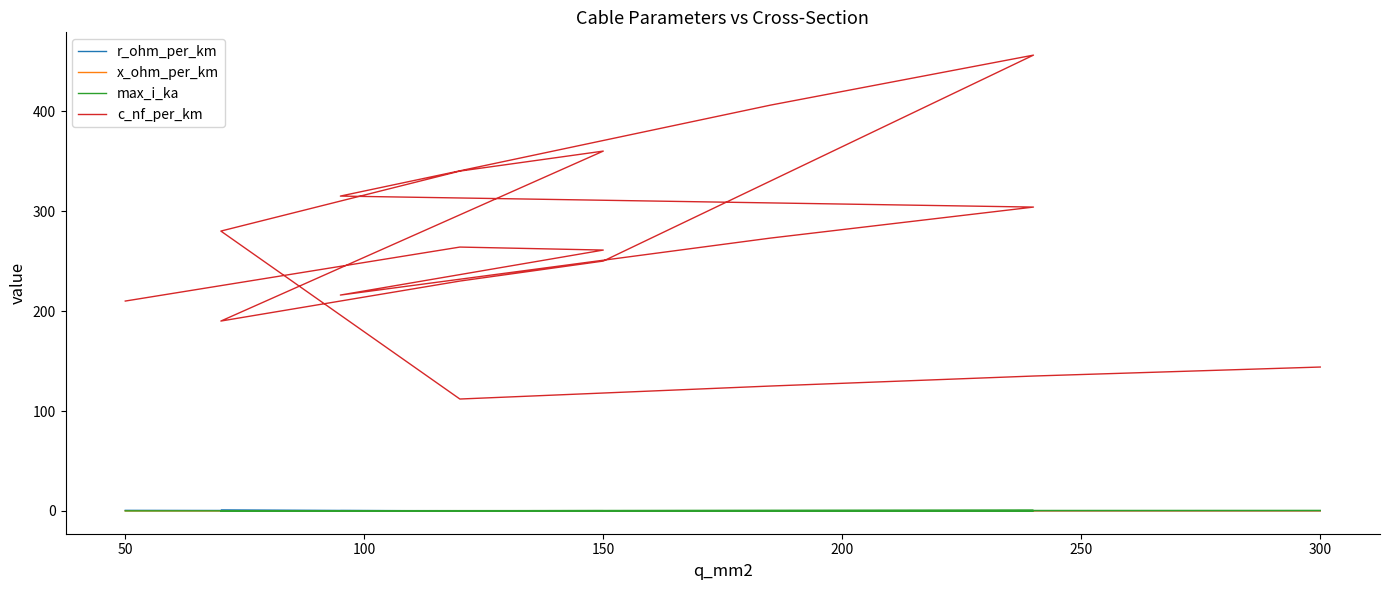

Does the chart have visible grid lines?

No